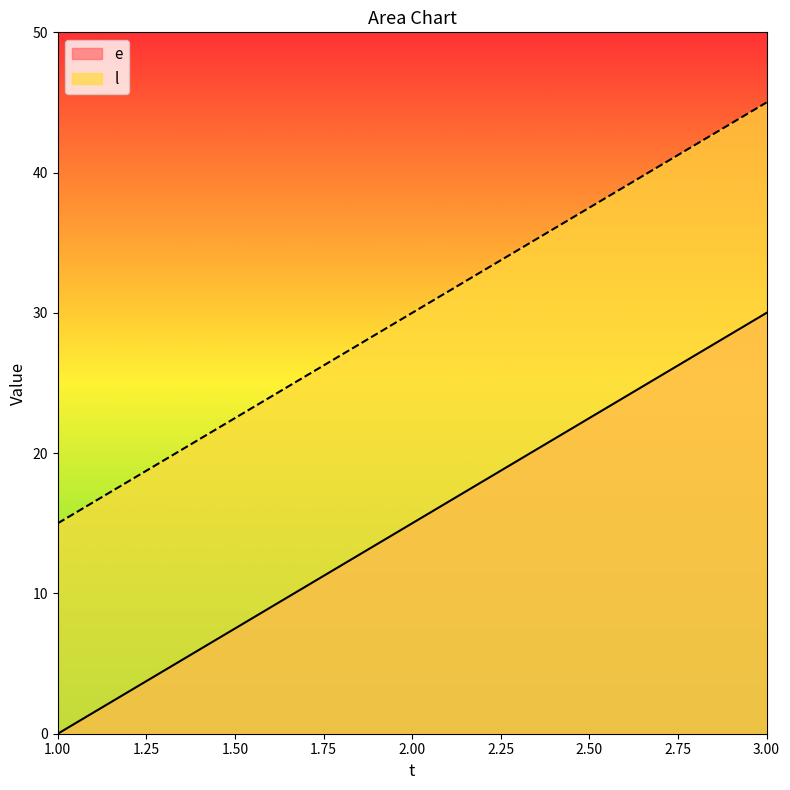

How many lines are shown in the chart?

2